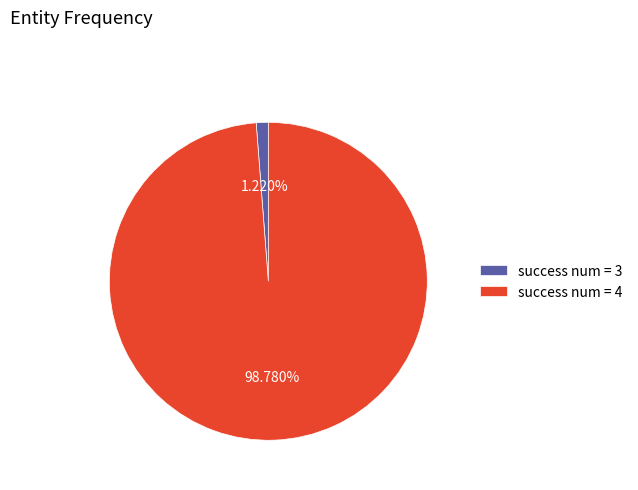

Which slice is the smallest?

success num = 3